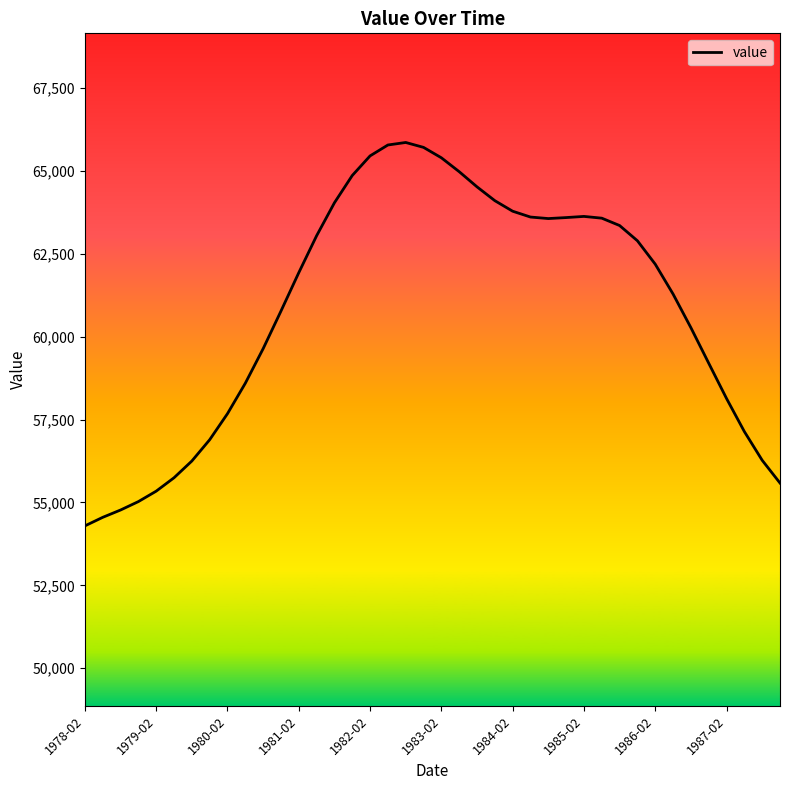

What is the difference between the maximum and minimum values?

11569